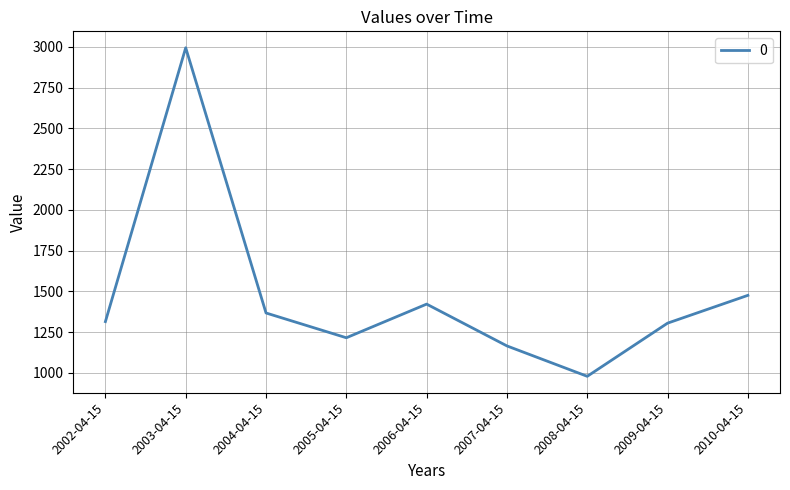

What is the sum of the values at 2003-04-15 and 2007-04-15?

4159.6